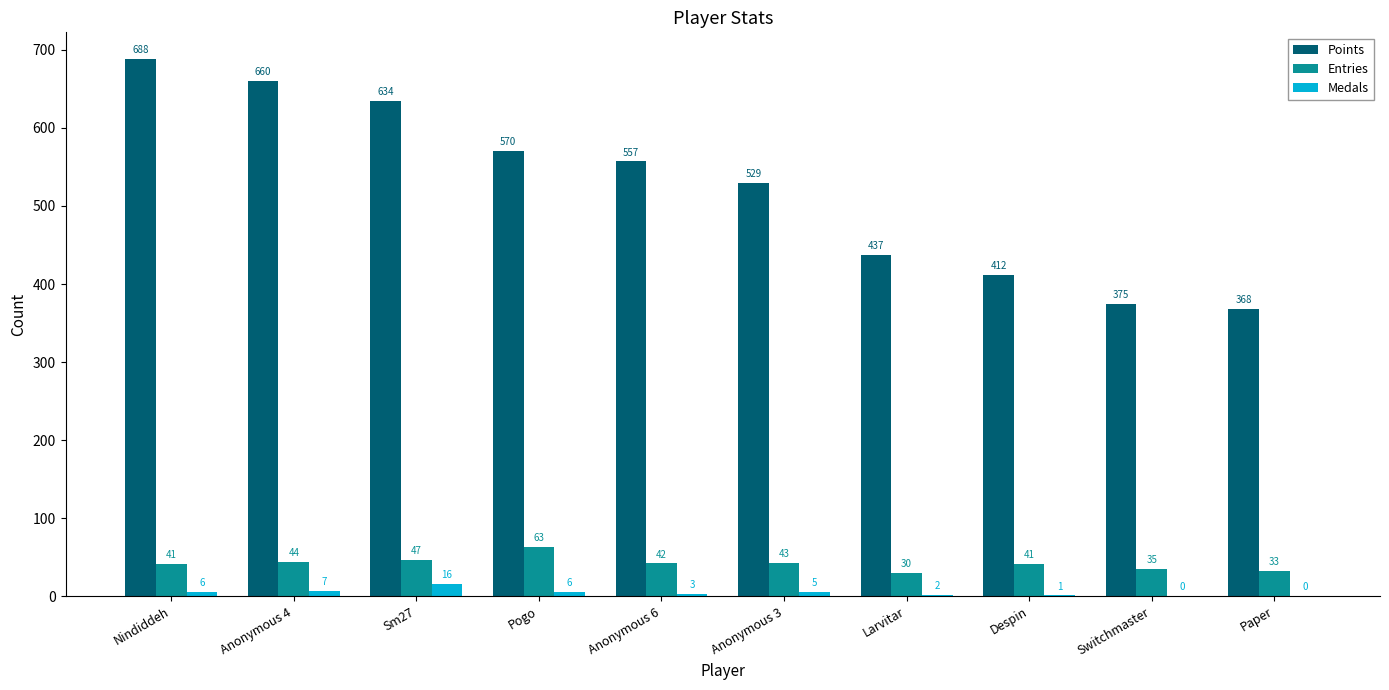

What are all the series names shown in the legend?

Points, Entries, Medals